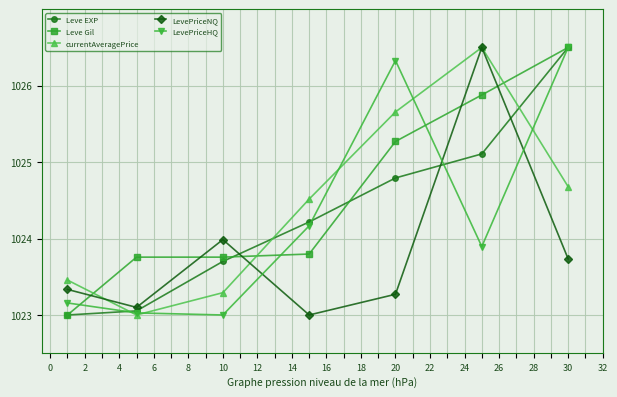

What is the greatest value displayed?

1026.5